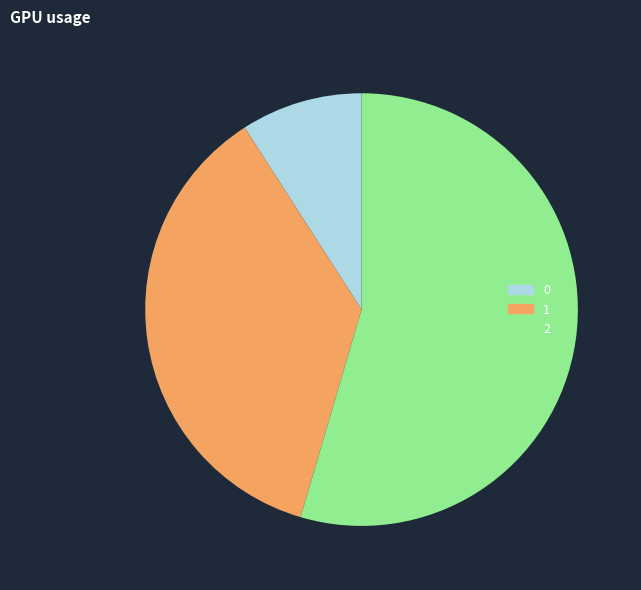

Rank the categories by value from lowest to highest.

0, 1, 2